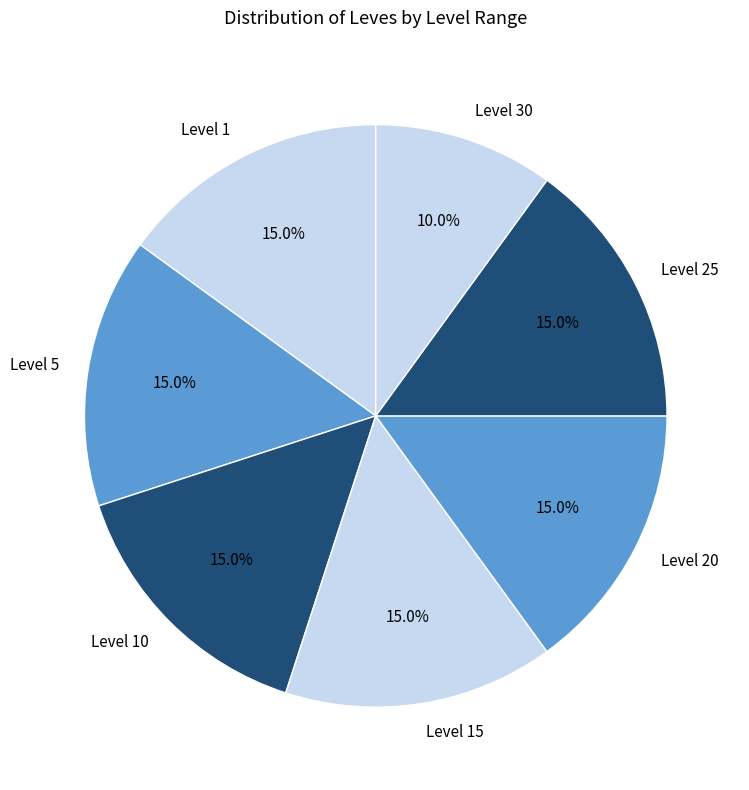

Which category has the smallest portion of the pie?

Level 30